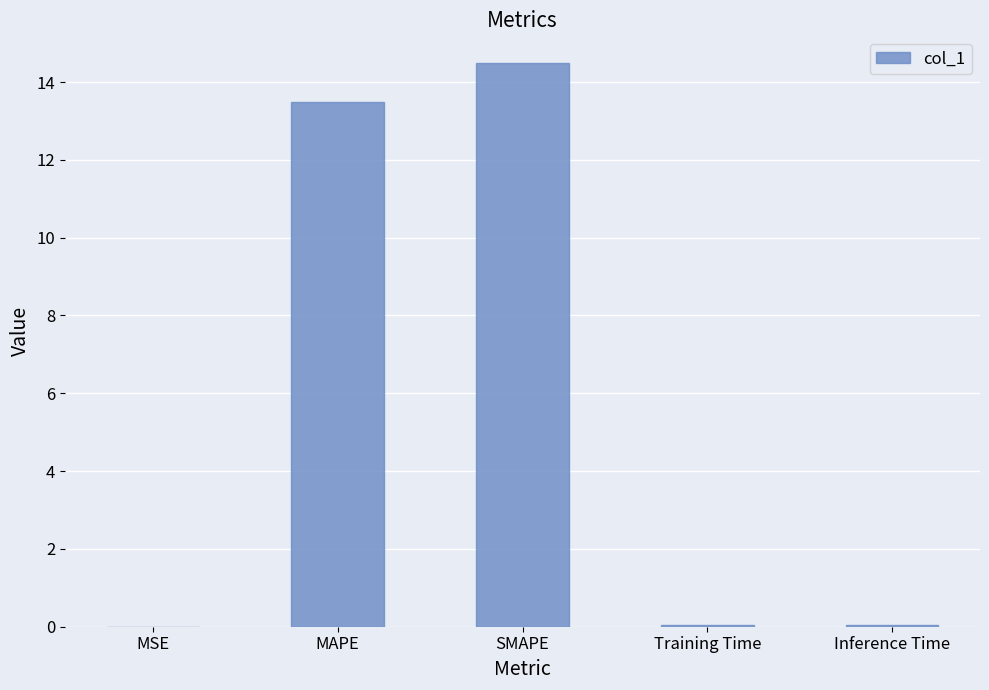

What is the sum of all values?

28.1